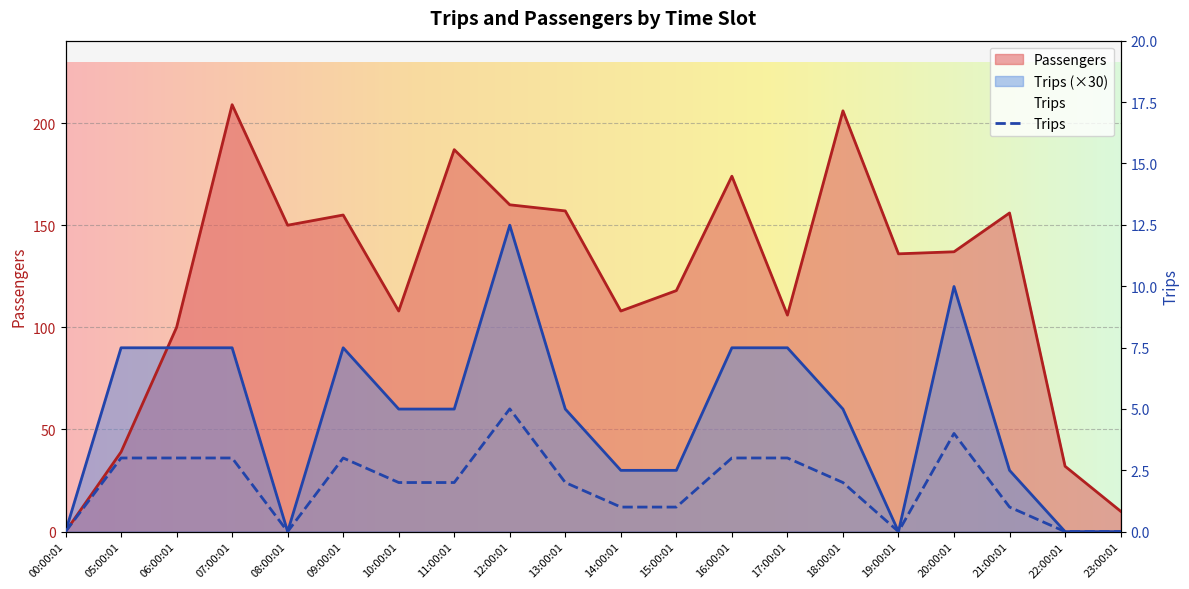

Is the value of Passengers at 13:00:01 greater than the value of Trips at 08:00:01?

Yes